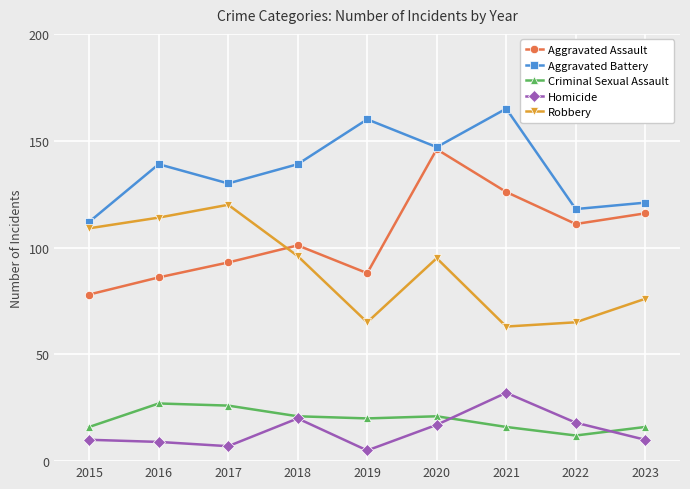

What is the value of the Robbery point at the 5th from the left?

65